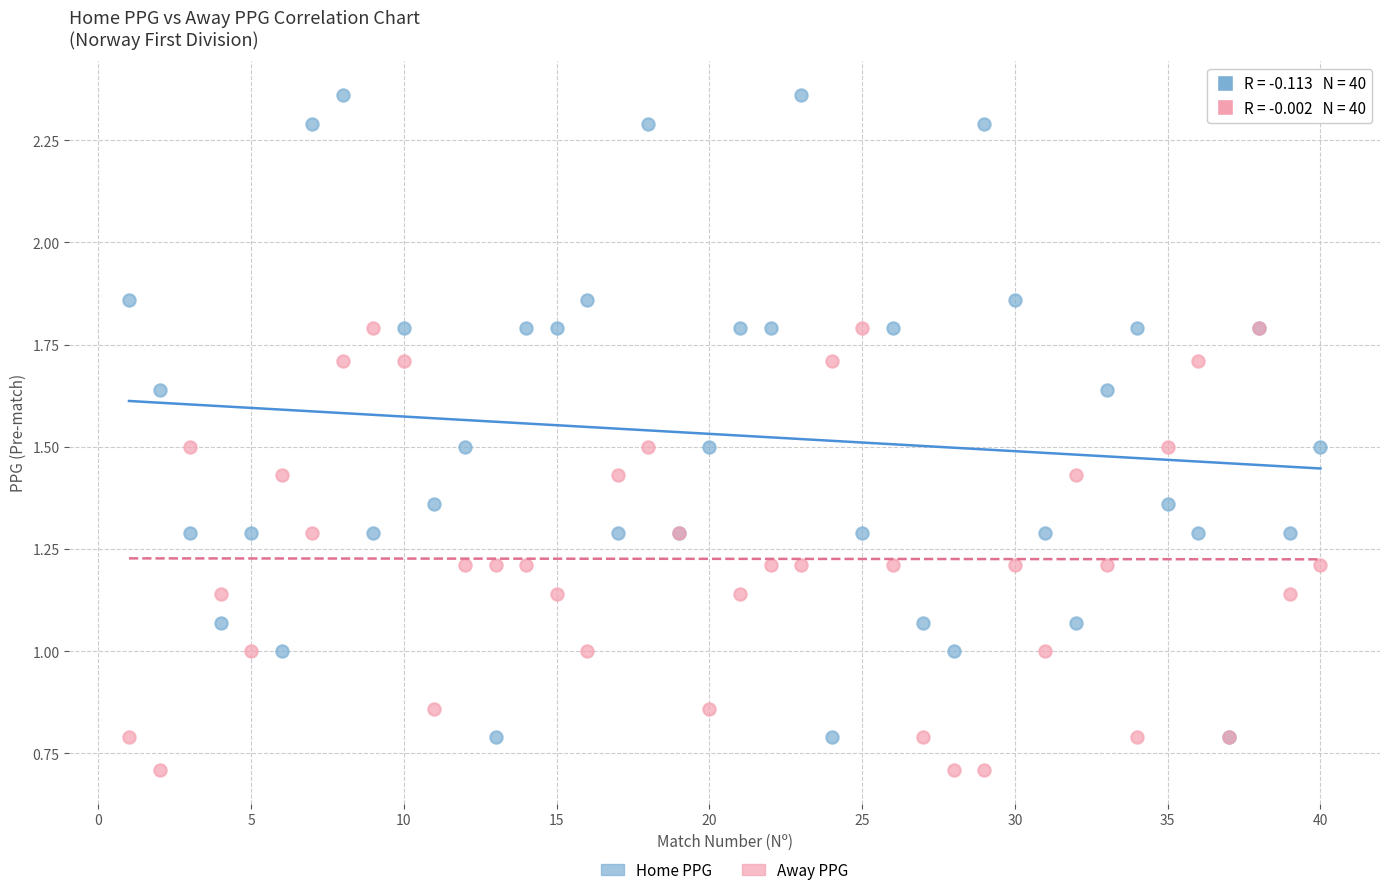

Which series reaches the minimum Y coordinate?

Away PPG